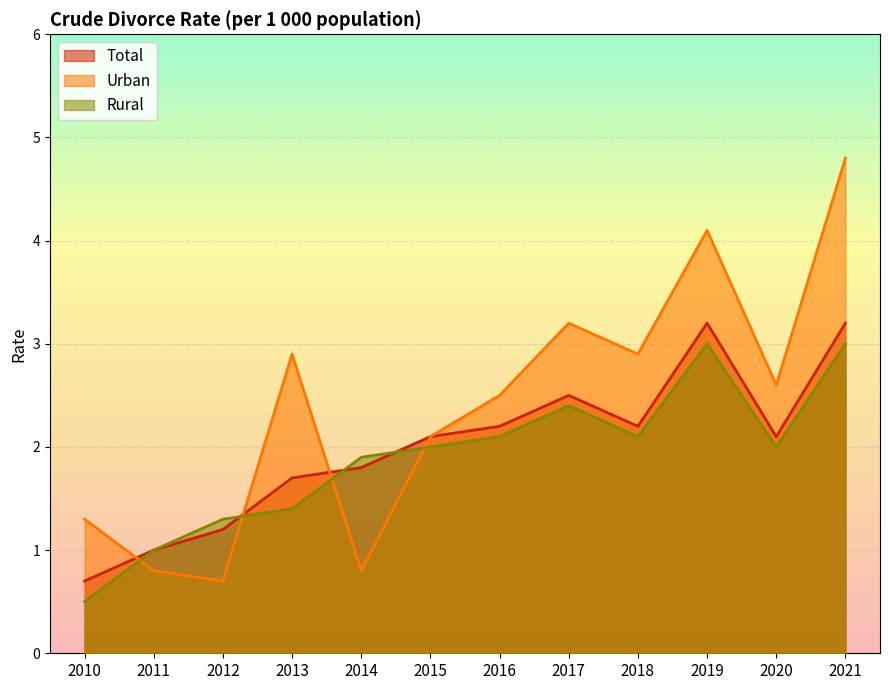

Which series ends up on top after the final intersection of Rural and Urban?

Urban